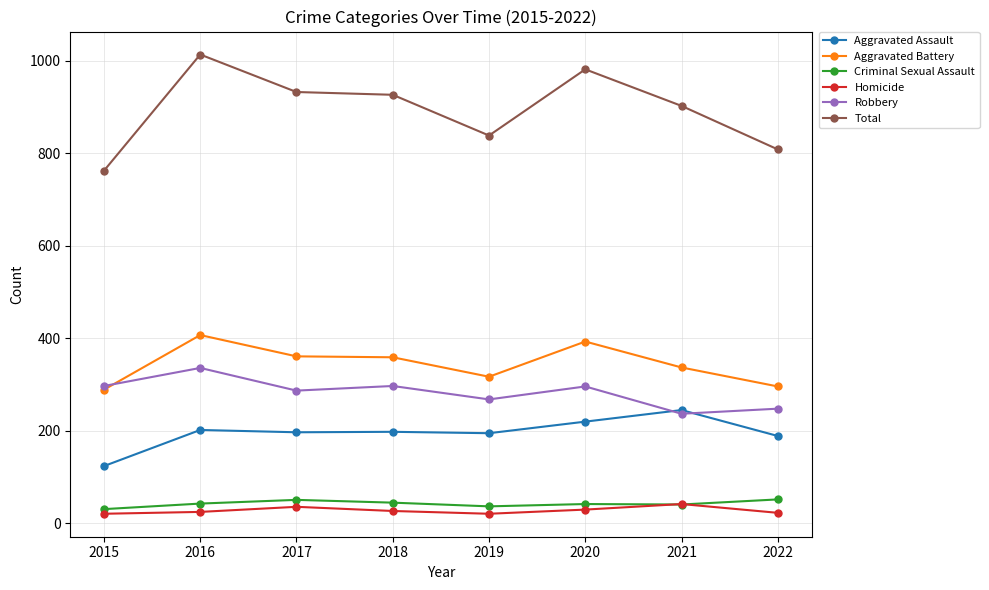

What is the difference between the second highest and second lowest values in the Total series?

173